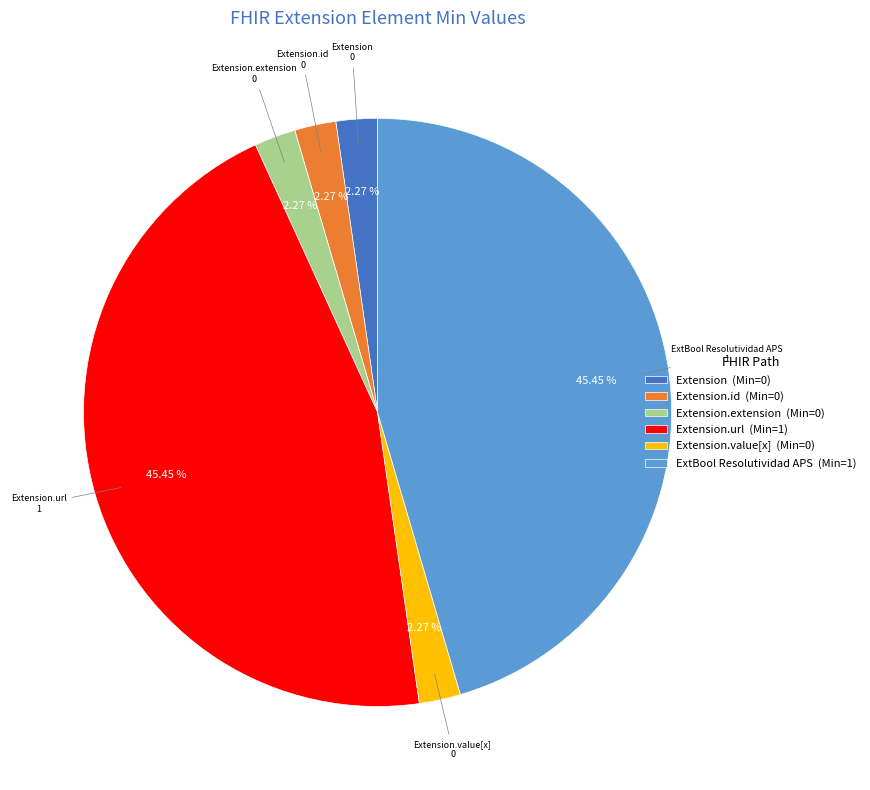

Is there any slice that represents more than half of the pie?

No